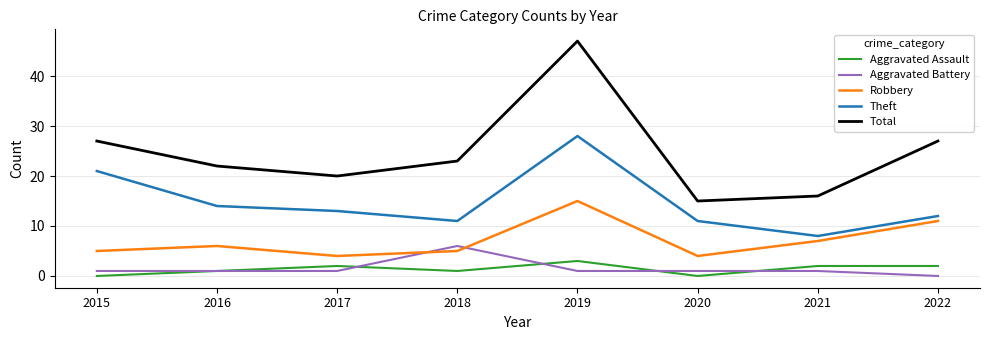

True or false: Robbery has more than 0 points higher than both neighbors.

True